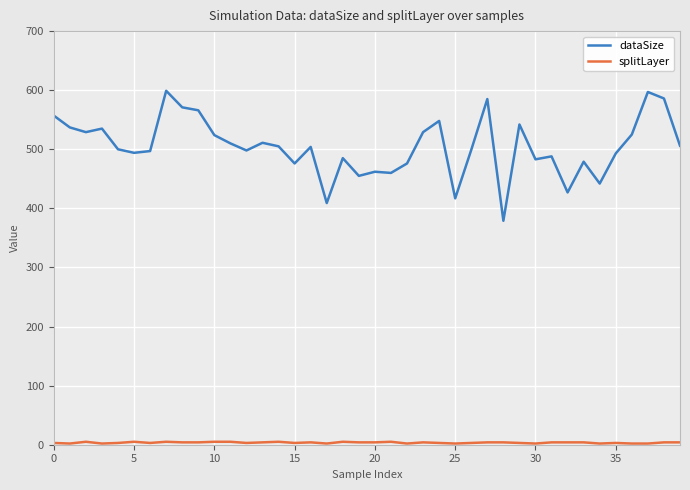

What is the sum of all dataSize values?

20185